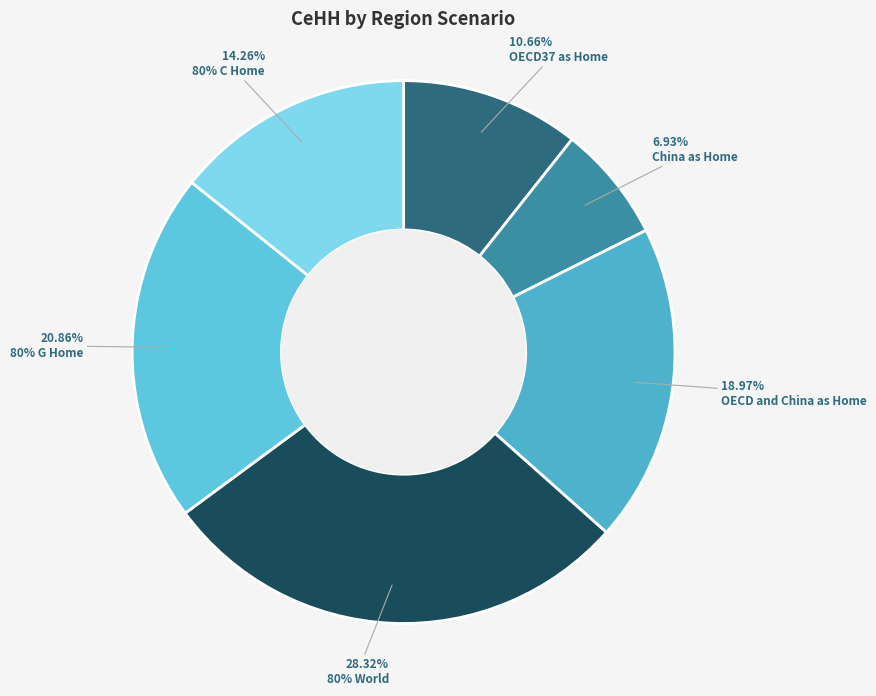

Is 80% C Home the majority of the pie?

No